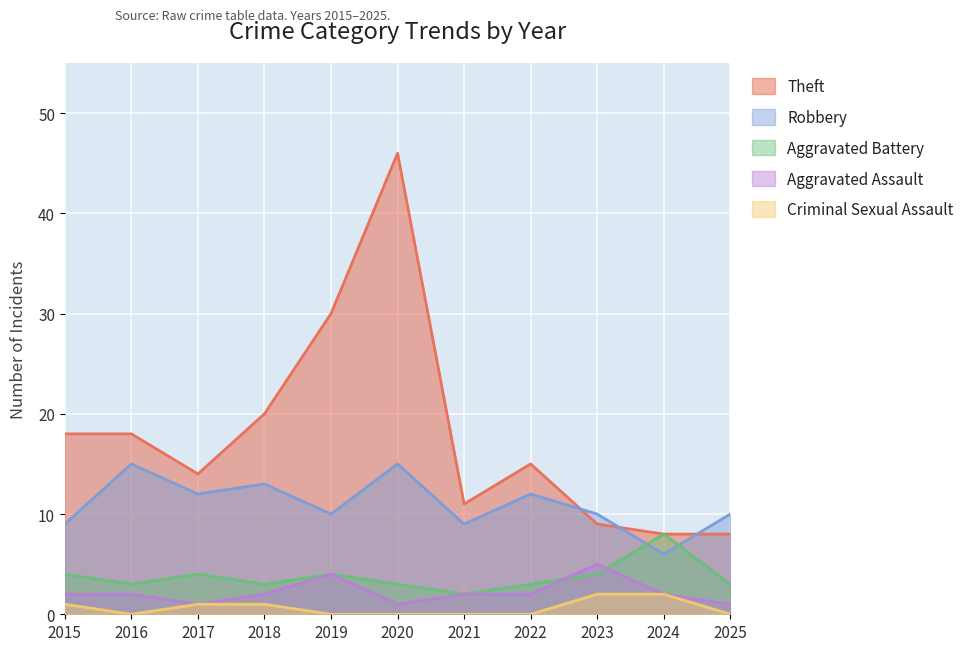

Which category has the highest value across all series?

2020